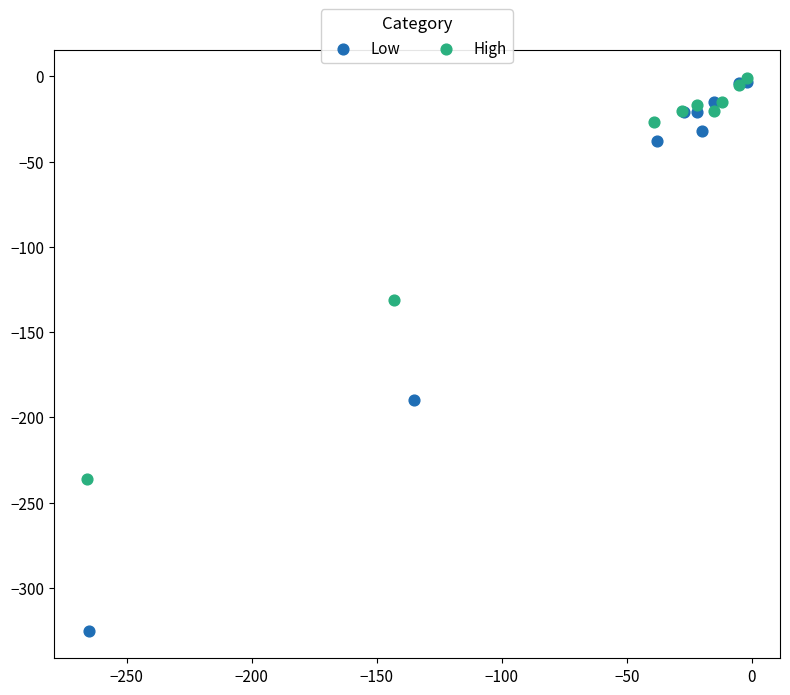

Which series has the widest spread of Y values?

Low